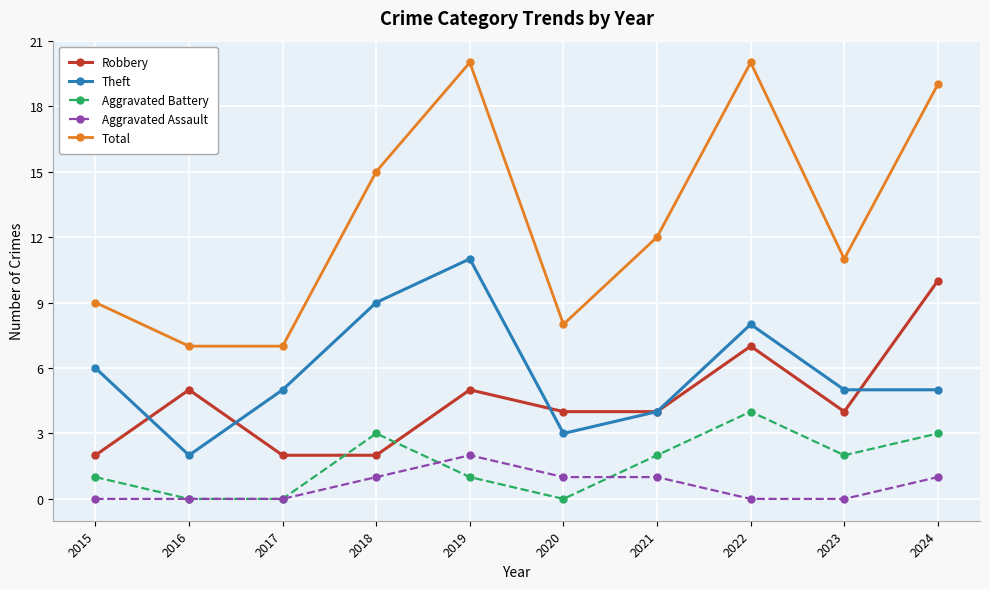

True or false: Theft and Total intersect in this chart.

False